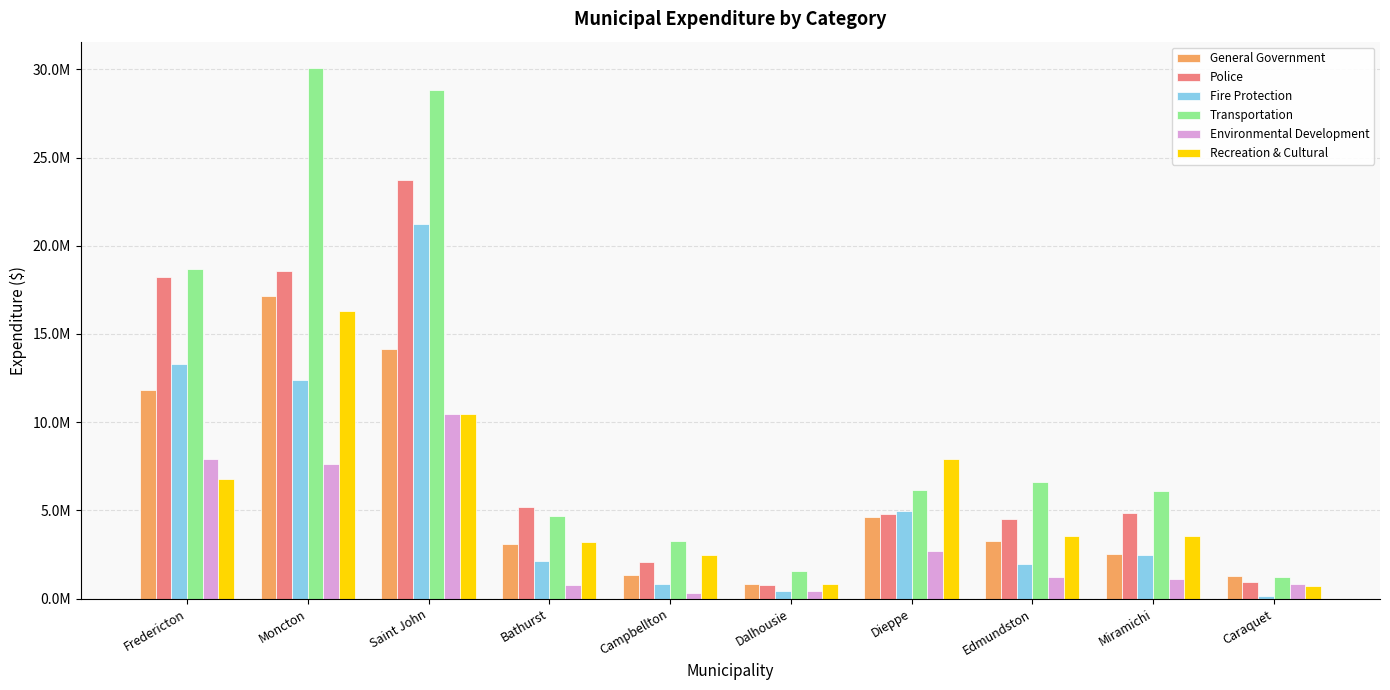

What is the sum of the Transportation values at Bathurst and Caraquet?

5933891